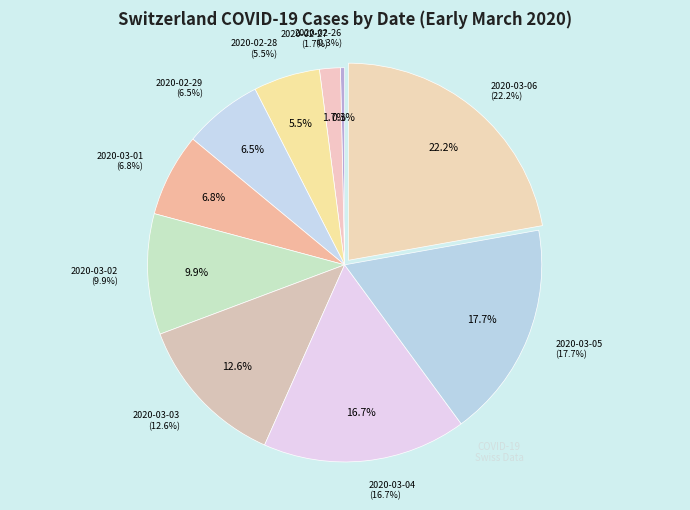

Rank the categories by value from lowest to highest.

2020-02-26, 2020-02-27, 2020-02-28, 2020-02-29, 2020-03-01, 2020-03-02, 2020-03-03, 2020-03-04, 2020-03-05, 2020-03-06